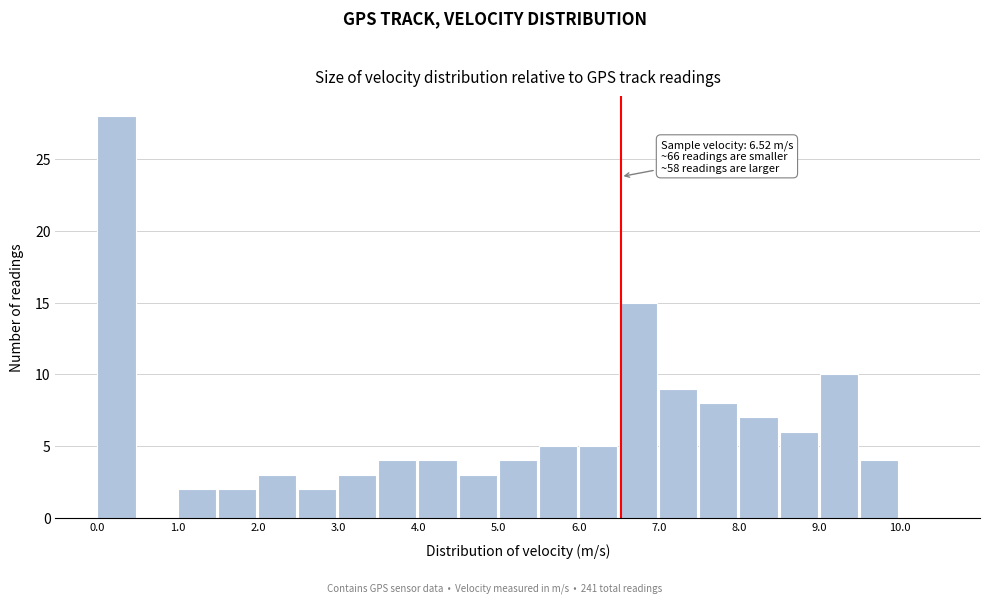

Which range on the x-axis has the tallest bar?

0.0 to 0.5